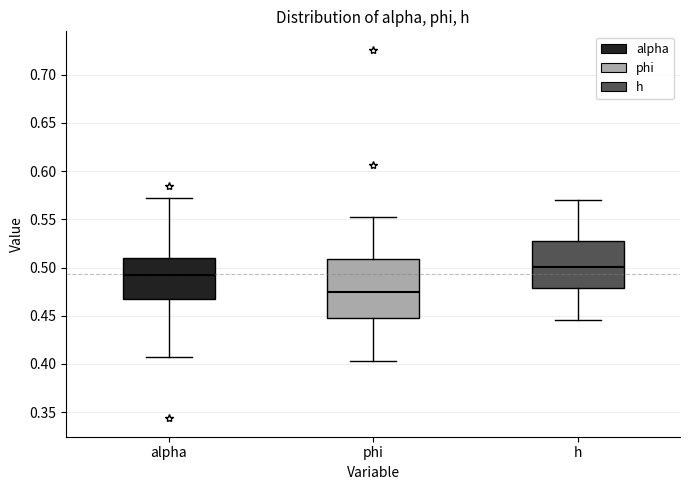

Which box is the tallest, from its lower edge to its upper edge?

phi